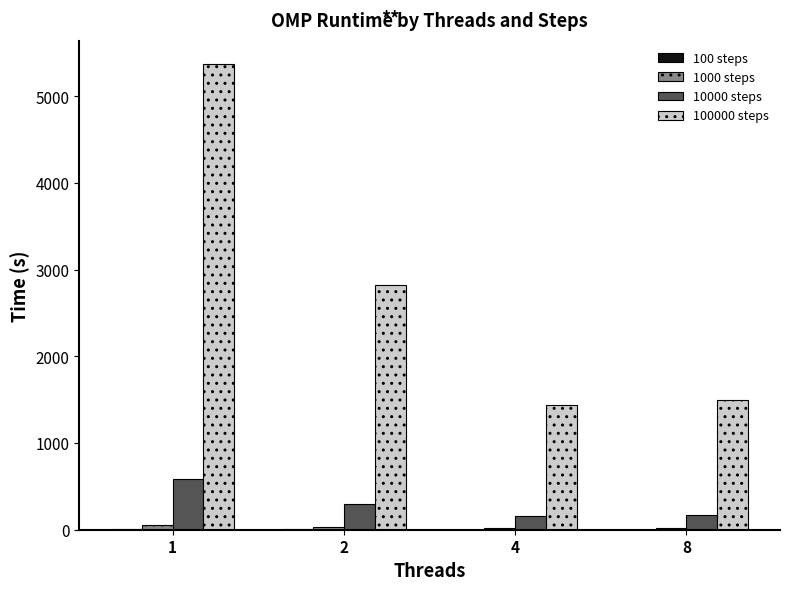

What is the sum of the 100000 steps values at 4 and 1?

6814.9